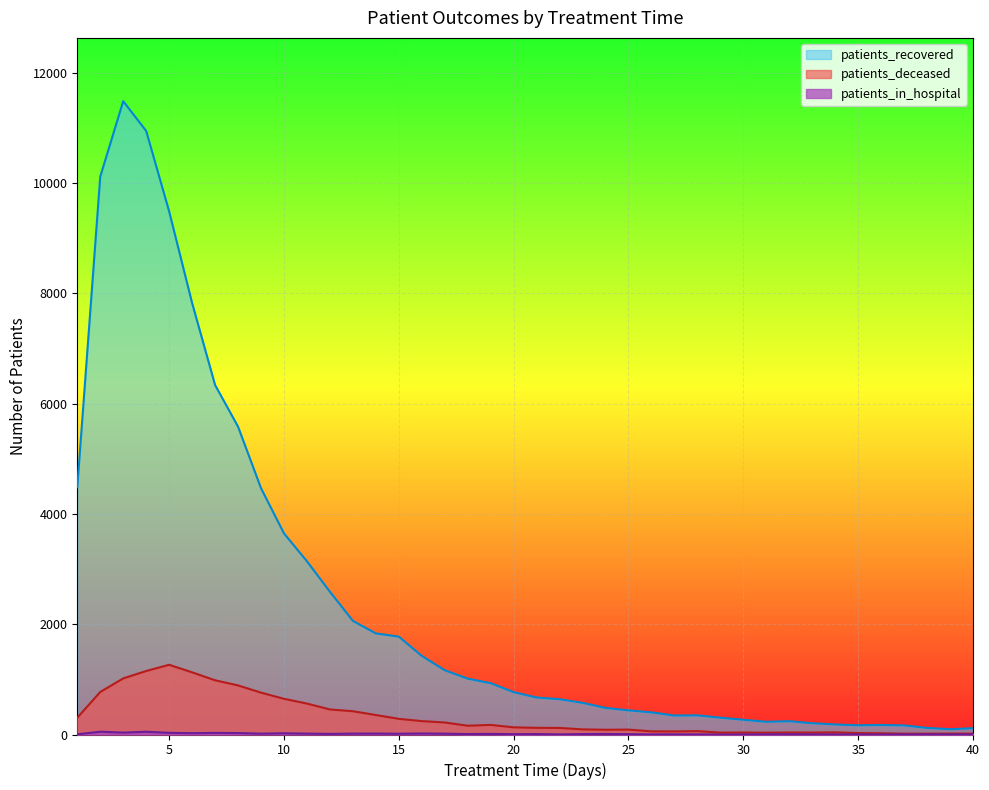

How many positive values does the patients_in_hospital series have?

38